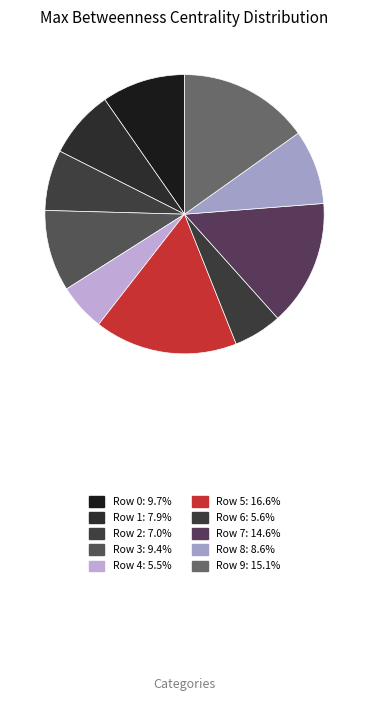

The Row 4 slice represents 1% of the pie. True or false?

False